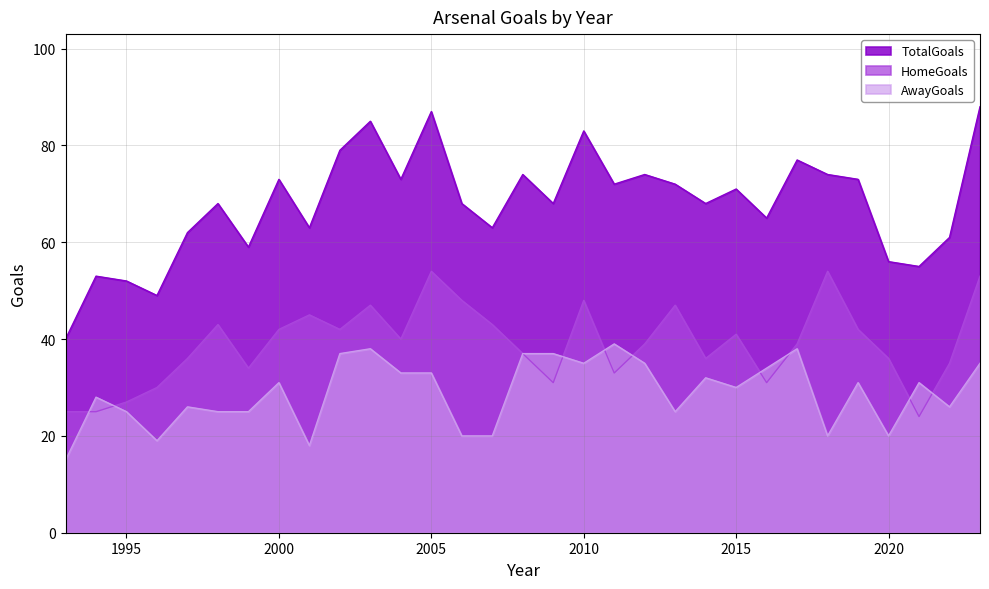

Rank the categories by AwayGoals value from lowest to highest.

1993, 2001, 1996, 2006, 2007, 2018, 2020, 1995, 1998, 1999, 2013, 1997, 2022, 1994, 2015, 2000, 2019, 2021, 2014, 2004, 2005, 2016, 2010, 2012, 2023, 2002, 2008, 2009, 2003, 2017, 2011